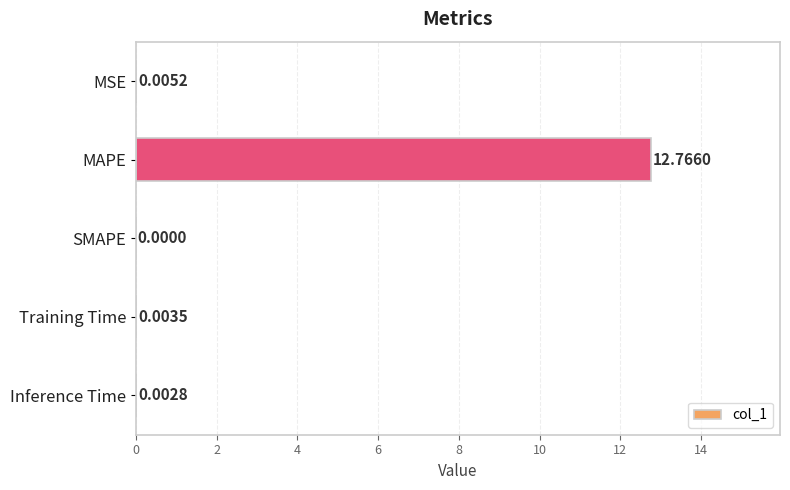

Are the bars grouped side by side (vs. stacked)?

No